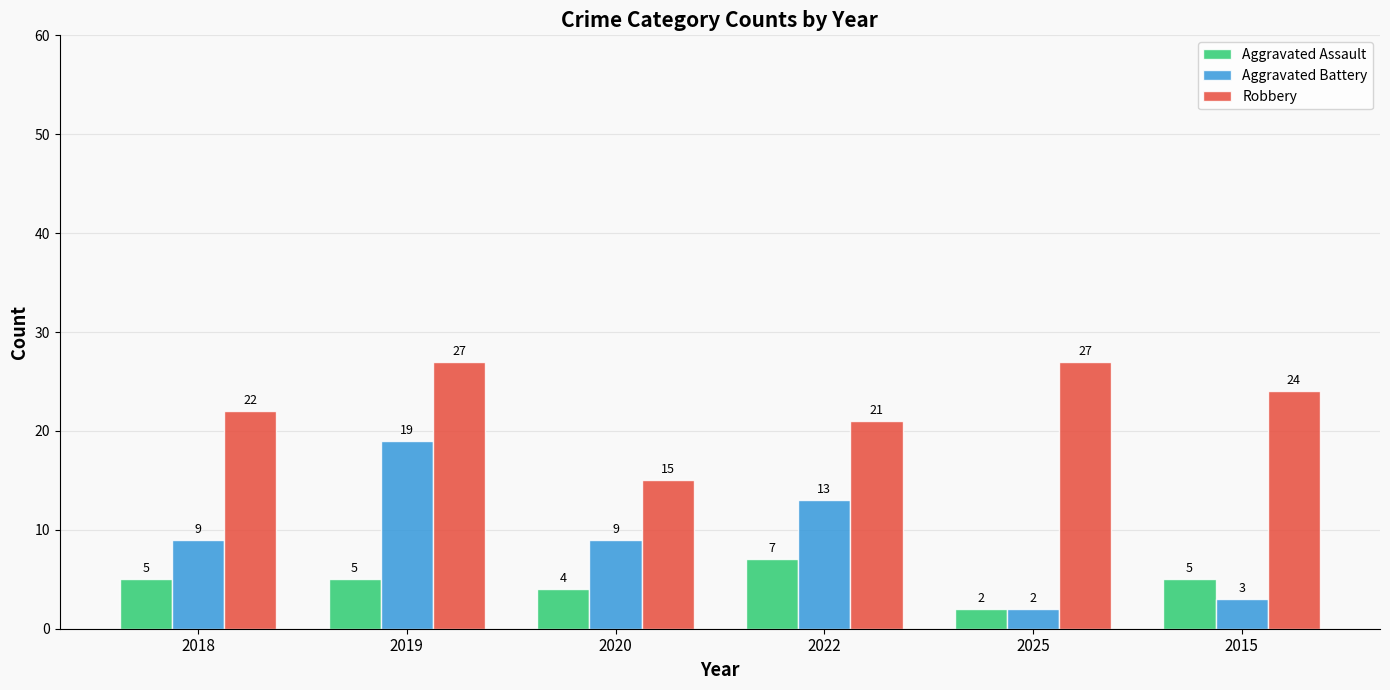

At which label does Aggravated Assault reach its minimum?

2025